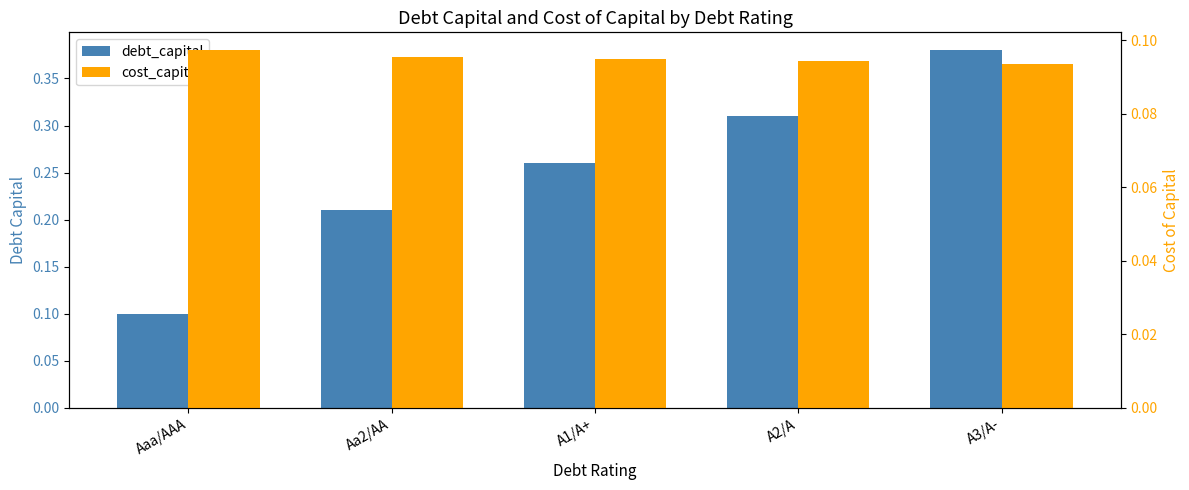

What is the sum of all debt_capital values?

1.3